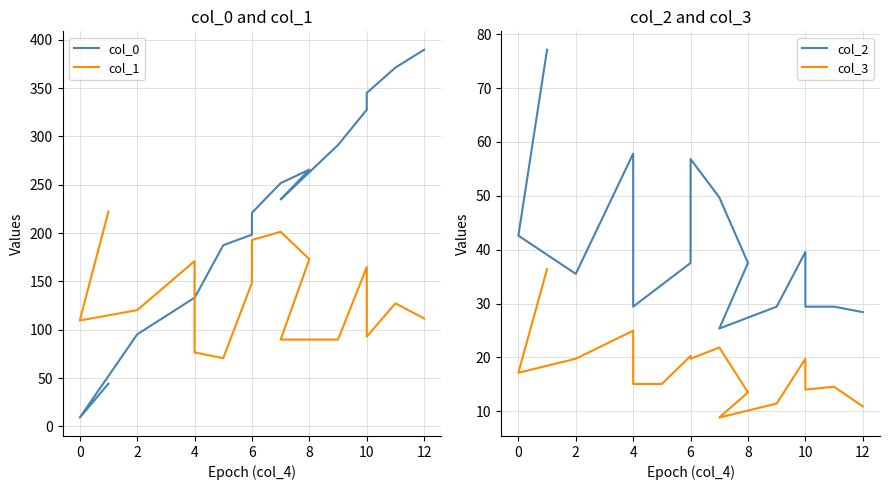

Rank the series by their maximum value, from lowest to highest.

col_3, col_2, col_1, col_0